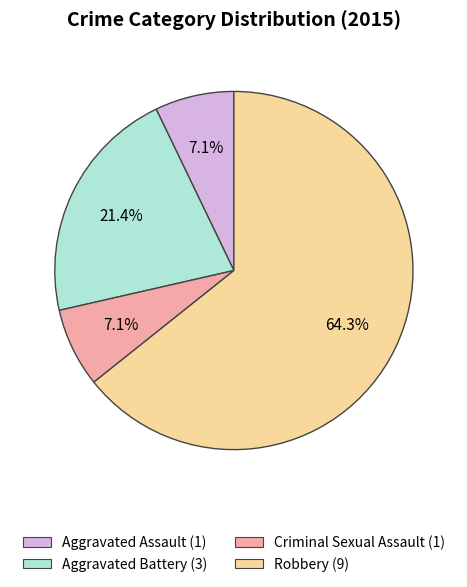

Between Criminal Sexual Assault and Aggravated Battery, which is larger?

Aggravated Battery